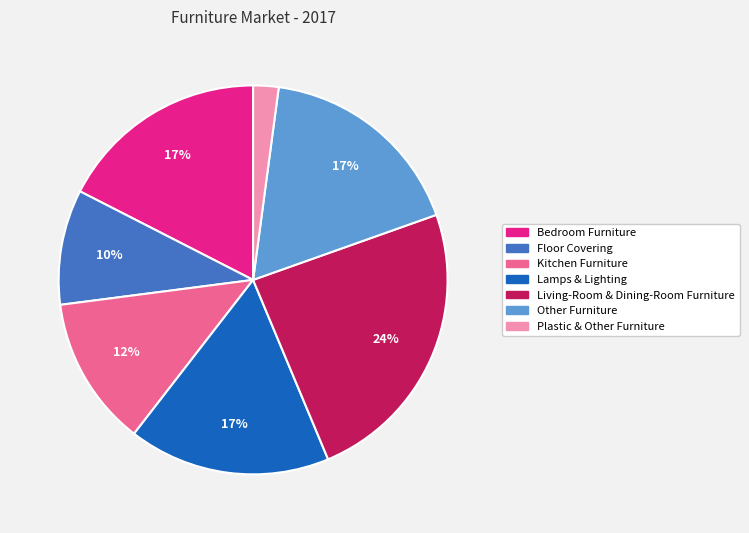

Which category has the smallest portion of the pie?

Plastic & Other Furniture